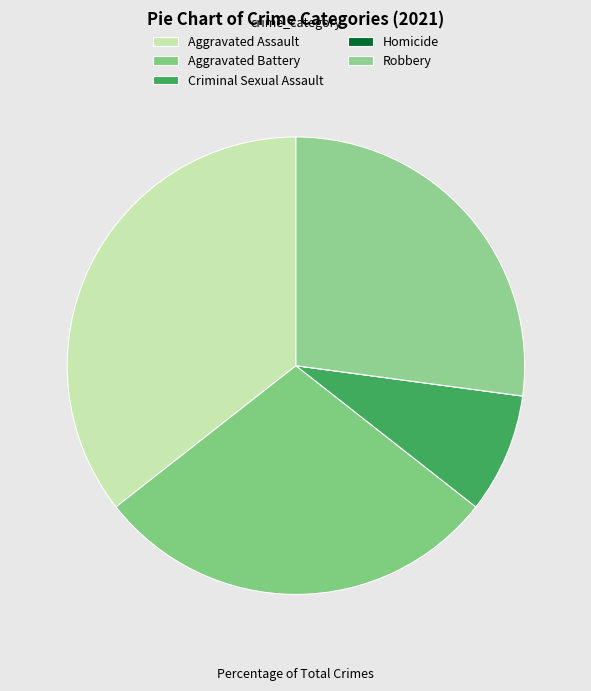

To the nearest percent, what portion does Aggravated Assault represent?

36%